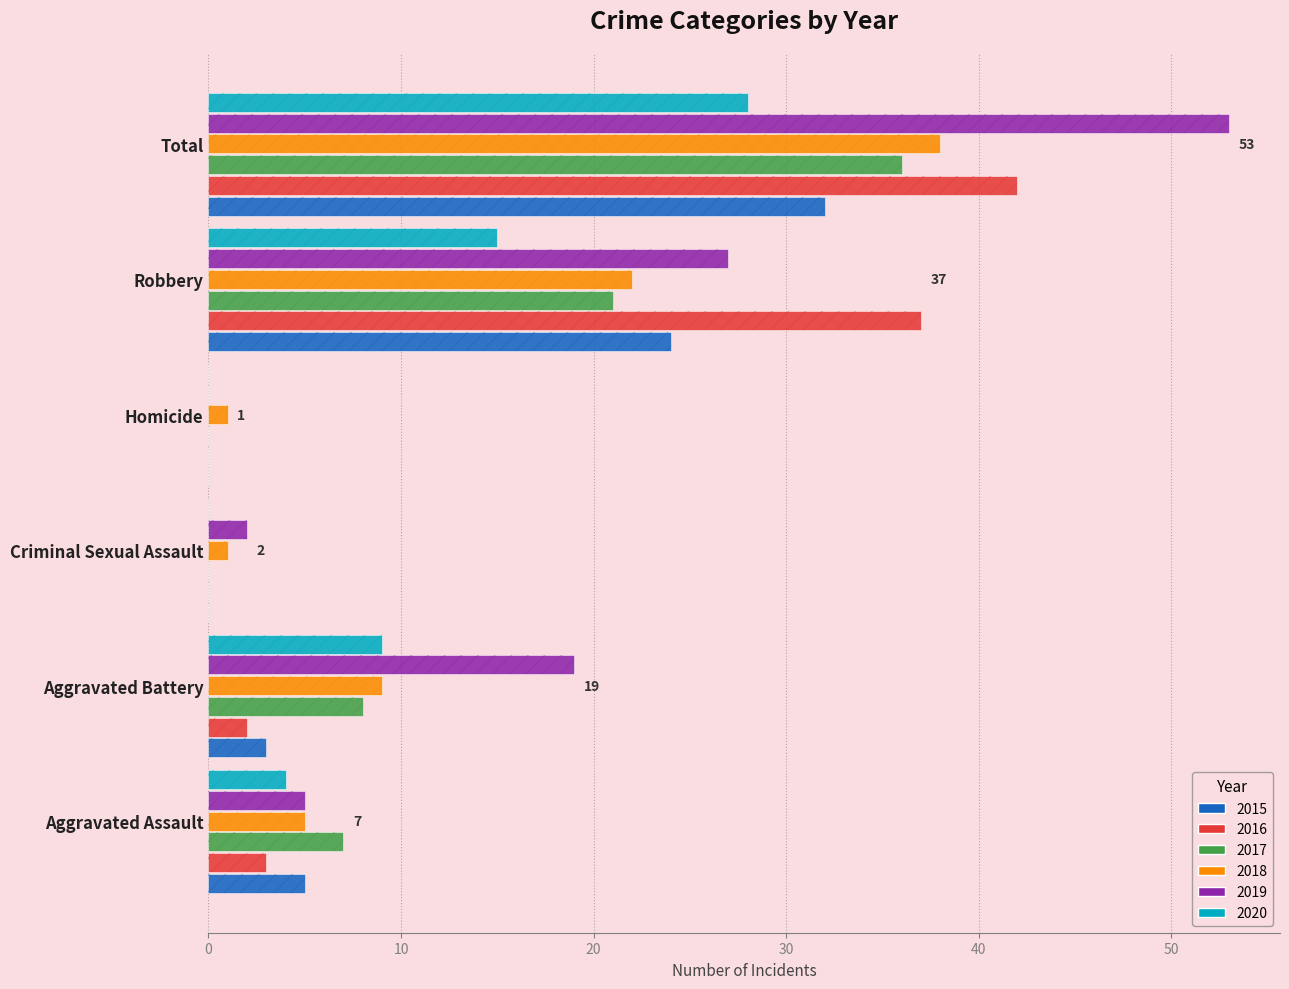

How many values in the 2018 series exceed 9?

2